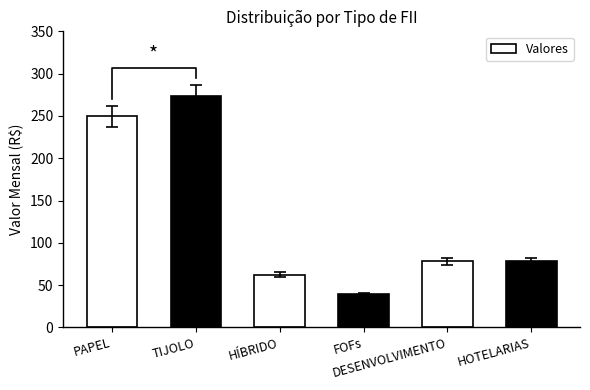

What is the difference between the values at HÍBRIDO and PAPEL?

187.2